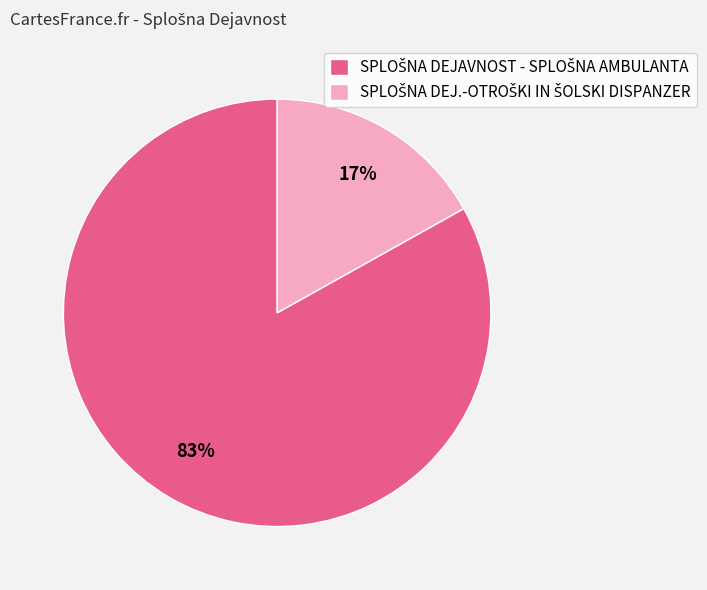

To the nearest percent, what is the average slice percentage?

50%